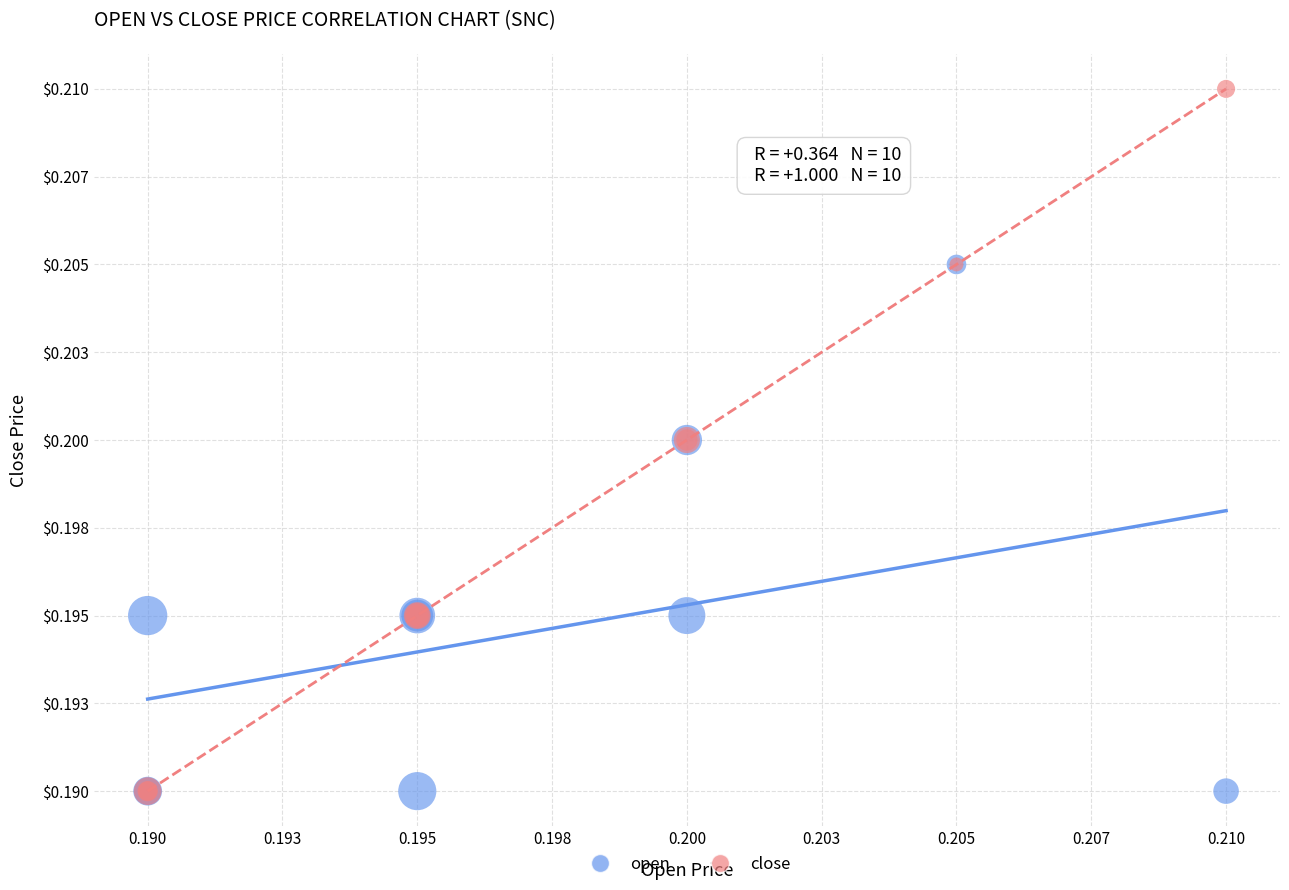

Which series has the widest spread of Y values?

close